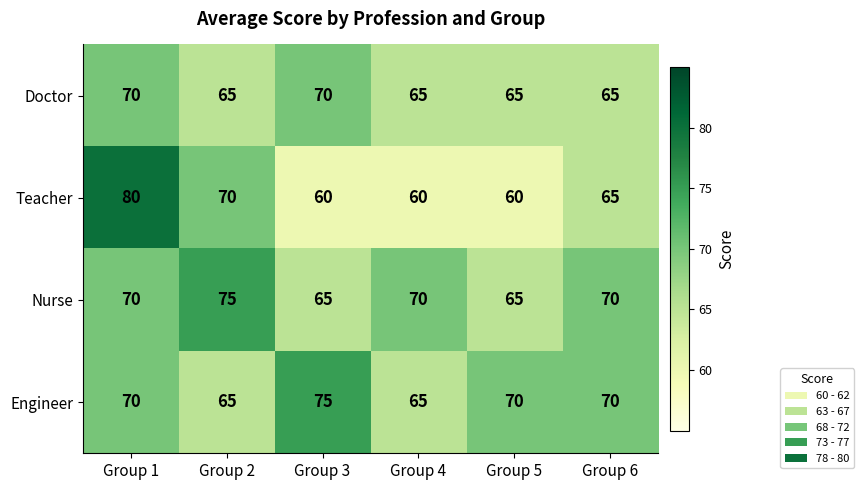

What is the total value across all series at Group 1?

290